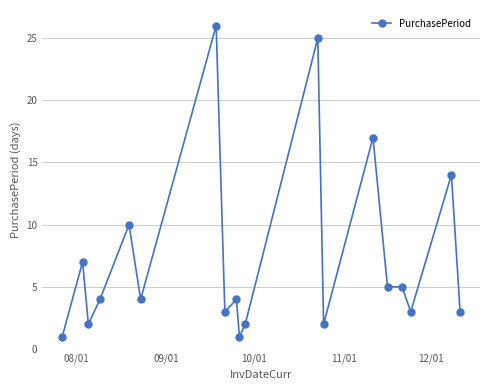

True or false: there are more than 1 points higher than both neighbors.

True